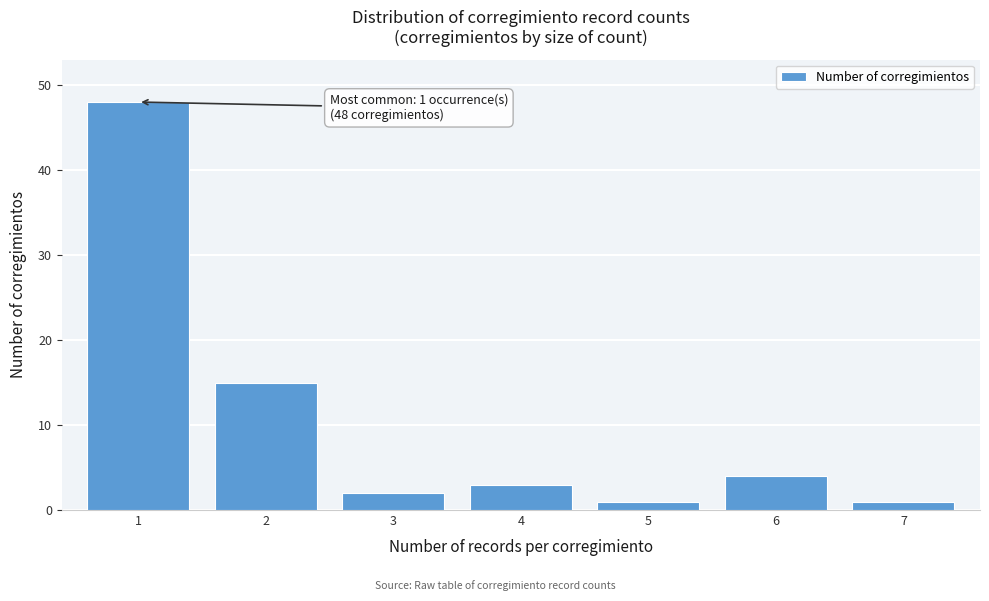

Reading left to right, extract all data points from this chart.

48	15	2	3	1	4	1